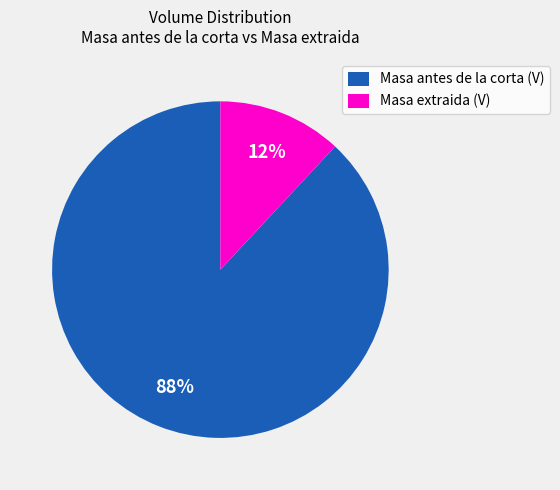

Is the sum of Masa extraida (V) and Masa antes de la corta (V) greater than half?

Yes